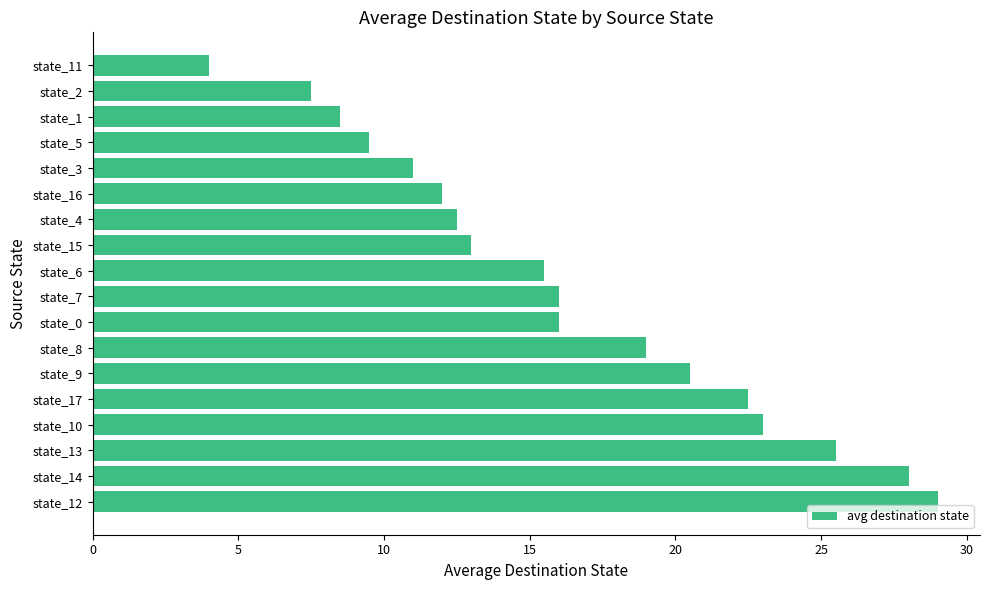

Reading bottom to top, transcribe all the data shown in this chart.

29.0	28.0	25.5	23.0	22.5	20.5	19.0	16.0	16.0	15.5	13.0	12.5	12.0	11.0	9.5	8.5	7.5	4.0